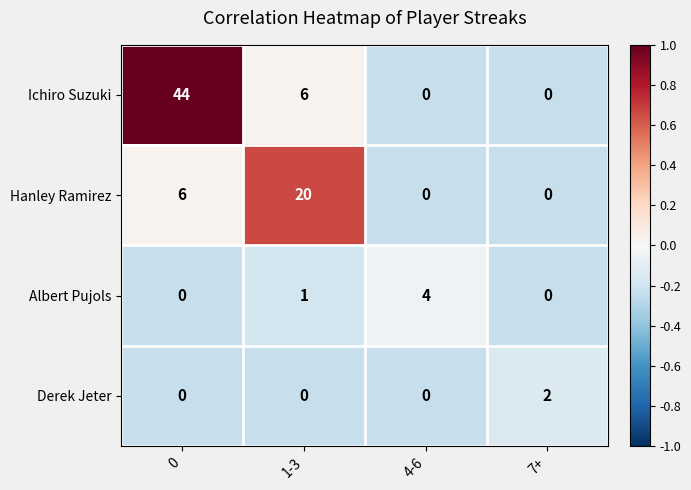

Reading right to left, list all the values displayed in this chart.

Ichiro Suzuki: 0	0	6	44
Hanley Ramirez: 0	0	20	6
Albert Pujols: 0	4	1	0
Derek Jeter: 2	0	0	0